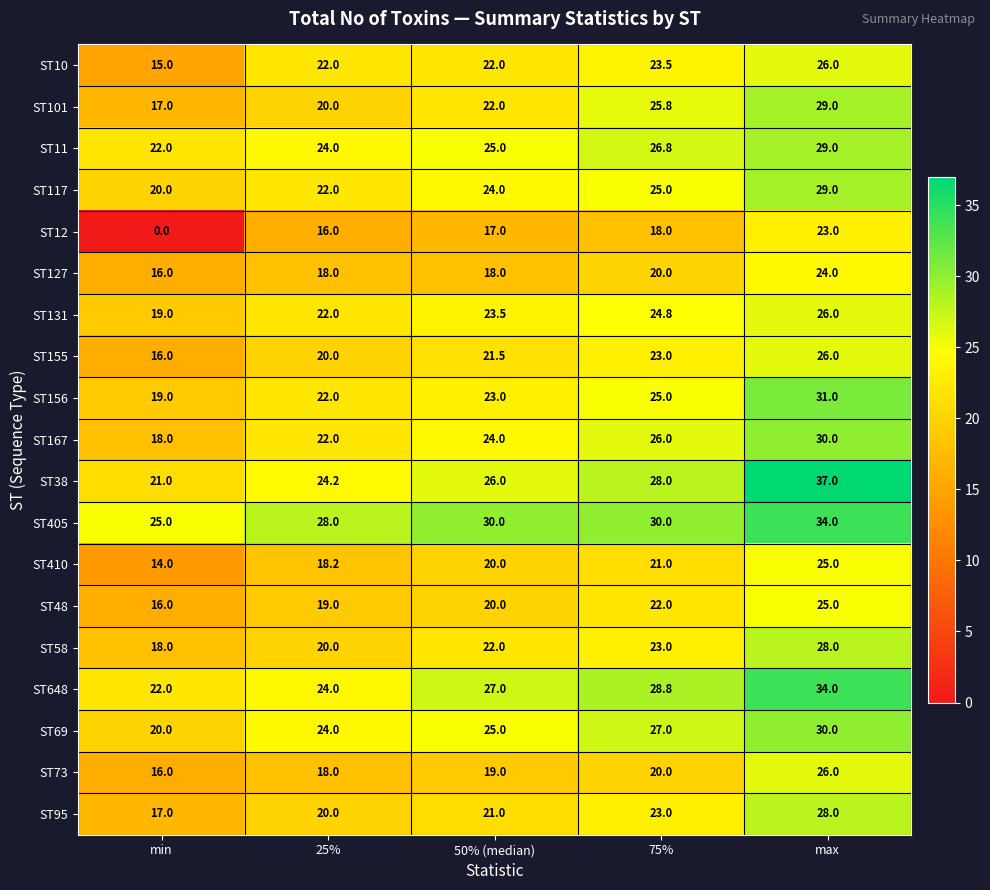

Which series changed the most between min and max?

ST12